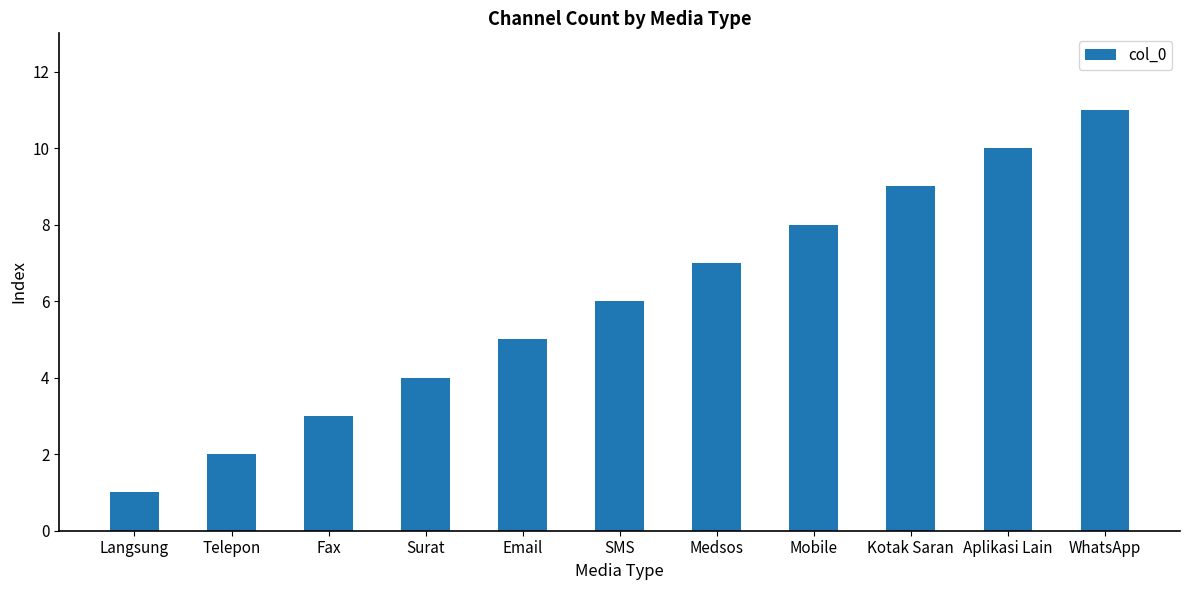

Reading left to right, extract all data points from this chart.

1	2	3	4	5	6	7	8	9	10	11